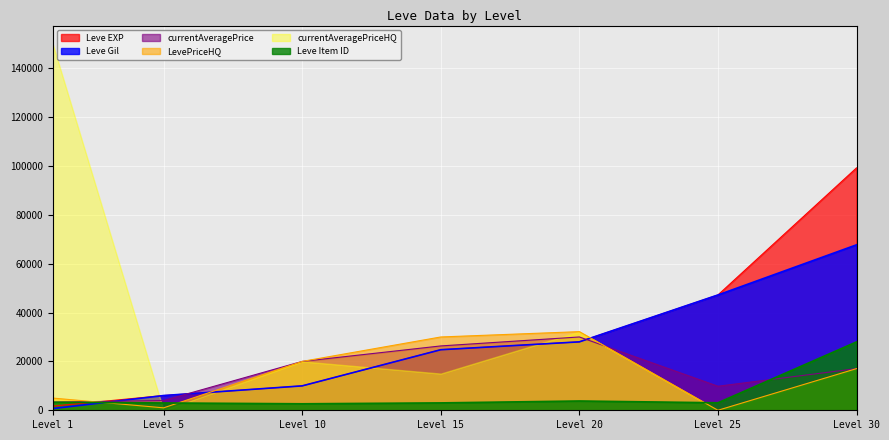

At which label does Leve Gil reach its peak?

Level 30